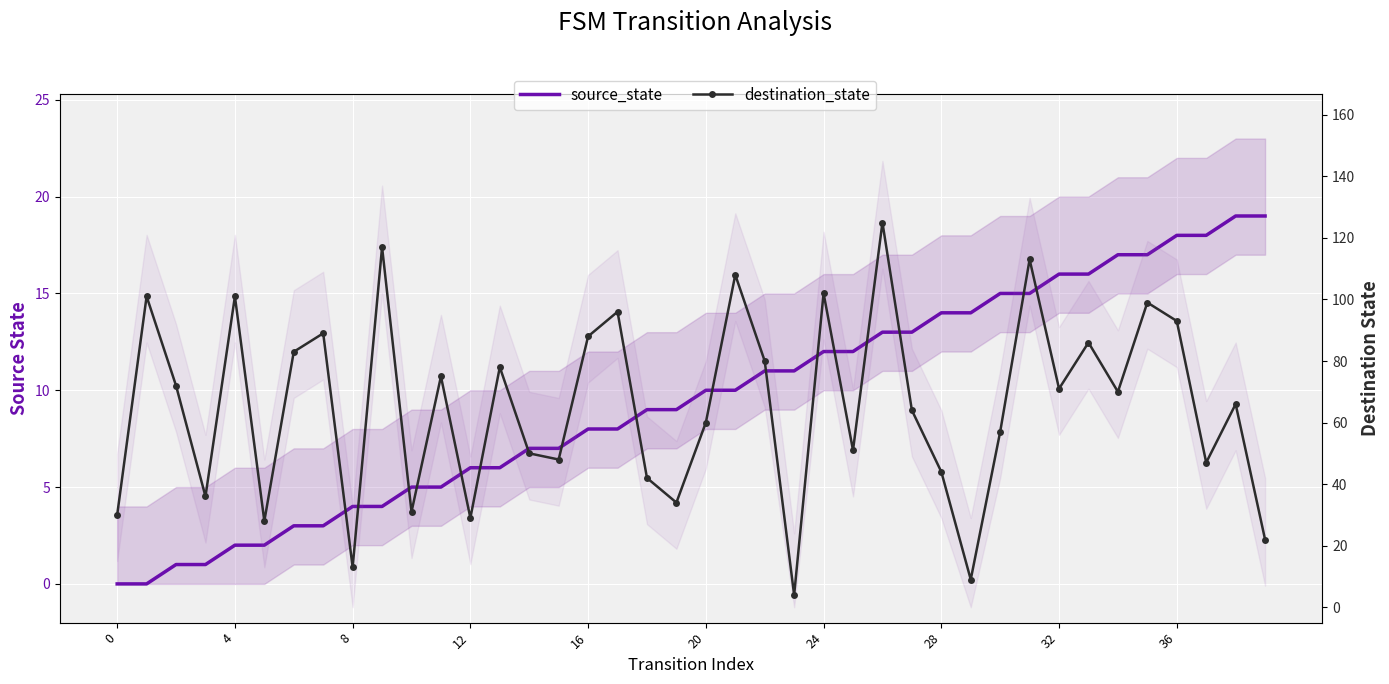

Reading left to right, transcribe all the data shown in this chart.

source_state: 0	0	1	1	2	2	3	3	4	4	5	5	6	6	7	7	8	8	9	9	10	10	11	11	12	12	13	13	14	14	15	15	16	16	17	17	18	18	19	19
destination_state: 30	101	72	36	101	28	83	89	13	117	31	75	29	78	50	48	88	96	42	34	60	108	80	4	102	51	125	64	44	9	57	113	71	86	70	99	93	47	66	22